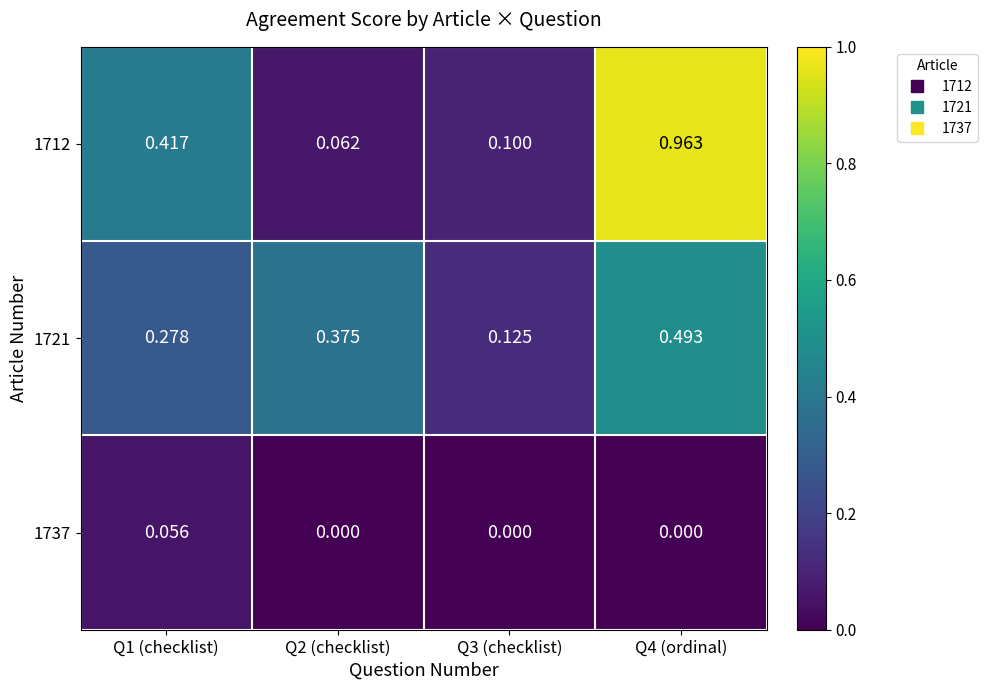

Is the value of 1737 at Q4 (ordinal) greater than the value of 1712 at Q3 (checklist)?

No